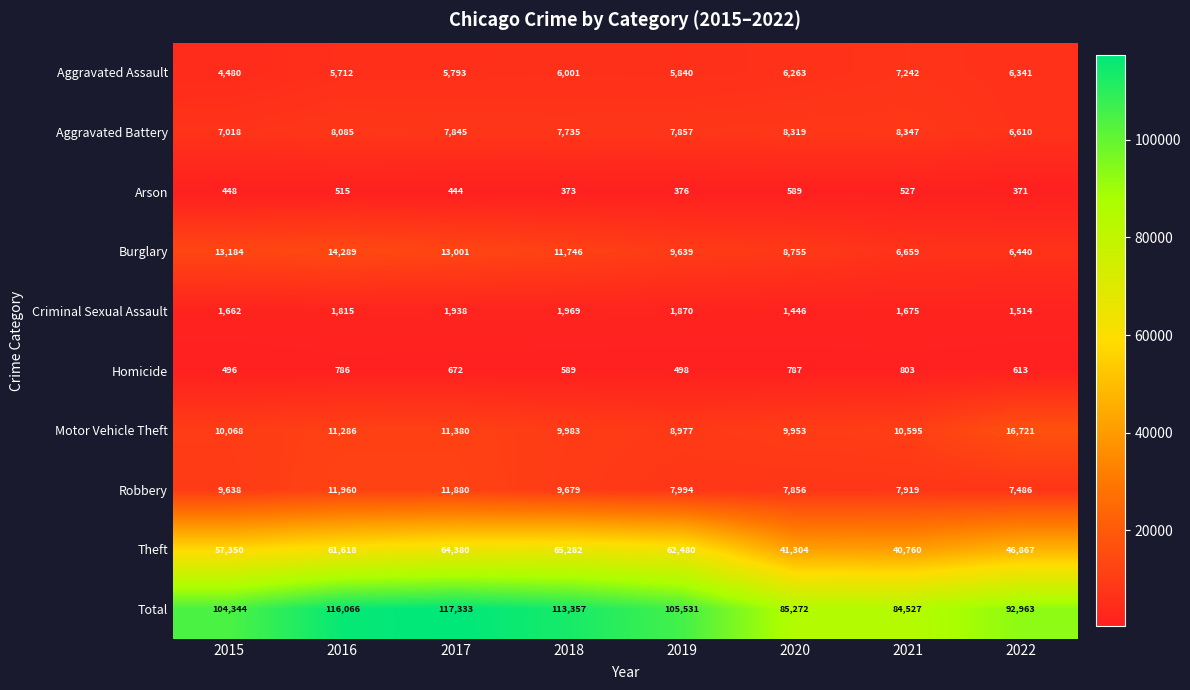

Rank the categories by Robbery value from highest to lowest.

2016, 2017, 2018, 2015, 2019, 2021, 2020, 2022